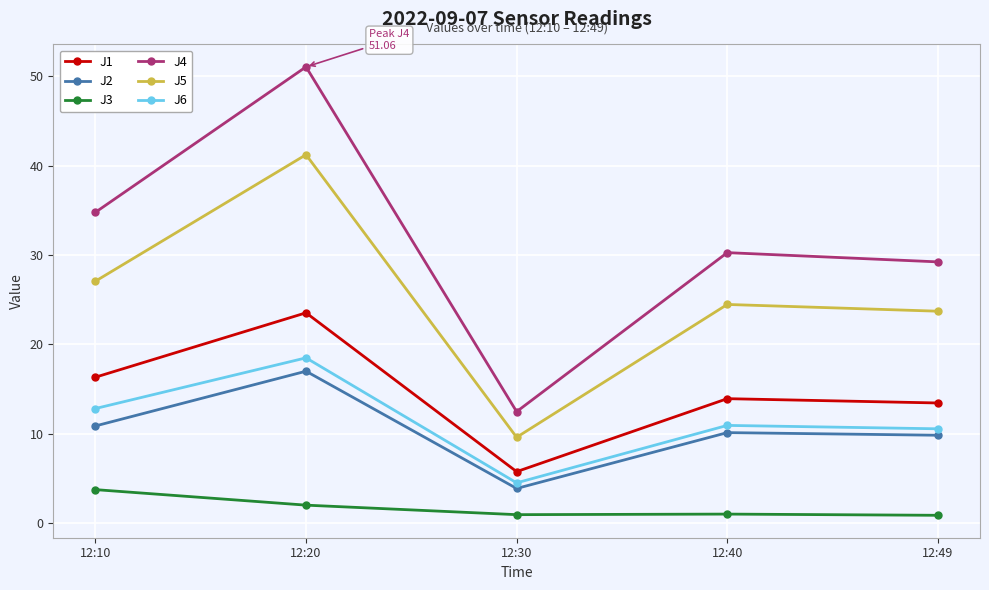

How many data points in J1 are above 13?

4